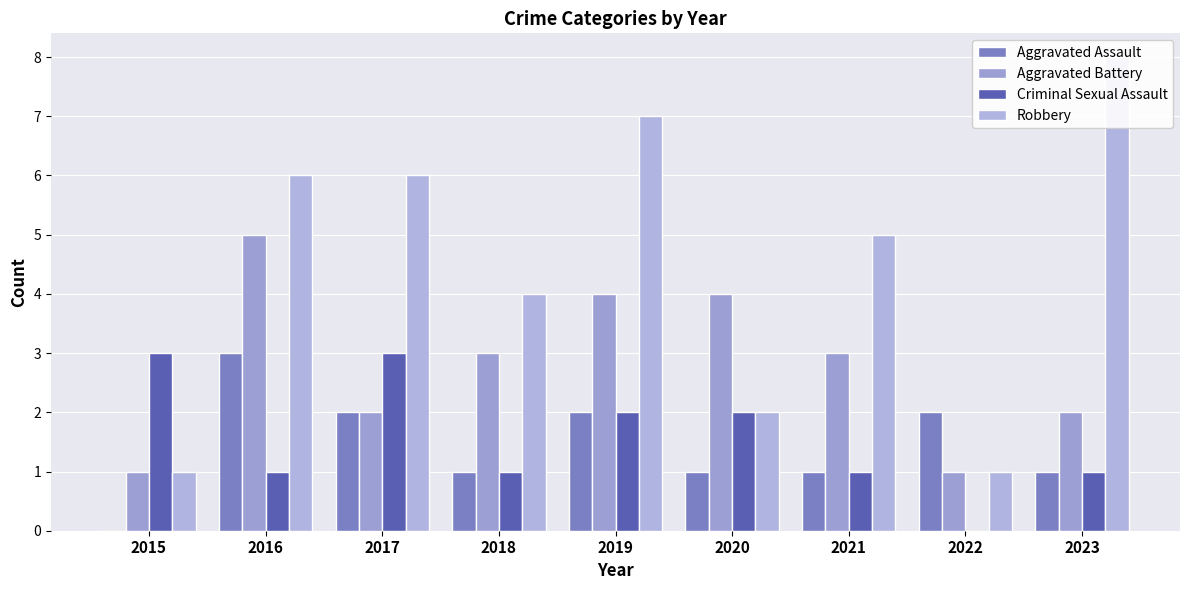

True or false: Criminal Sexual Assault has a value of 4 at 2017.

False